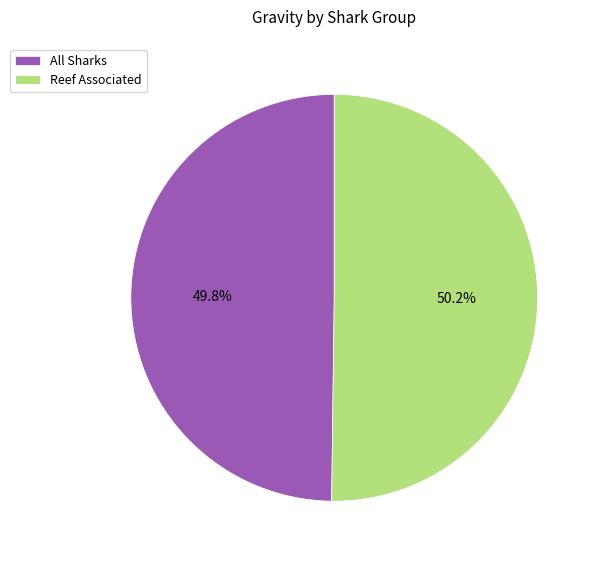

Combined, do Reef Associated and All Sharks account for over 50%?

Yes